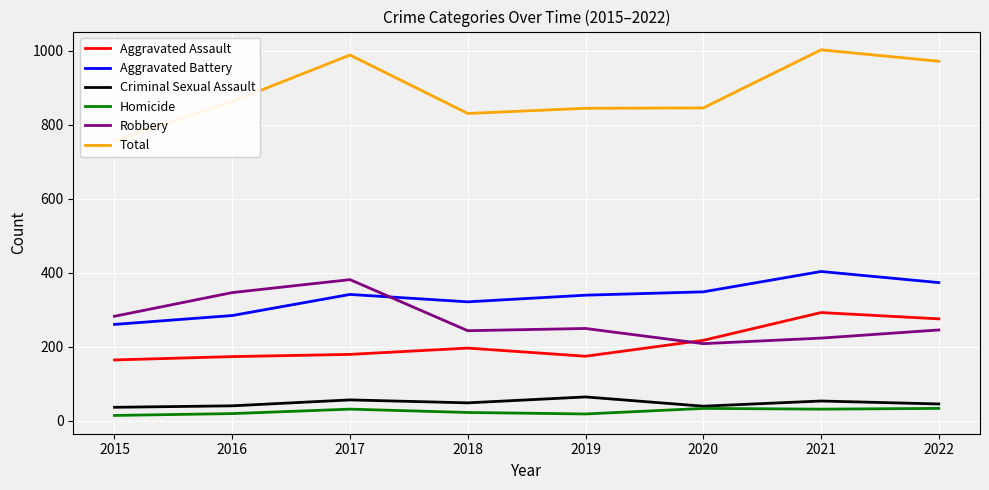

The Aggravated Assault series shows 64 at 2015. True or false?

False